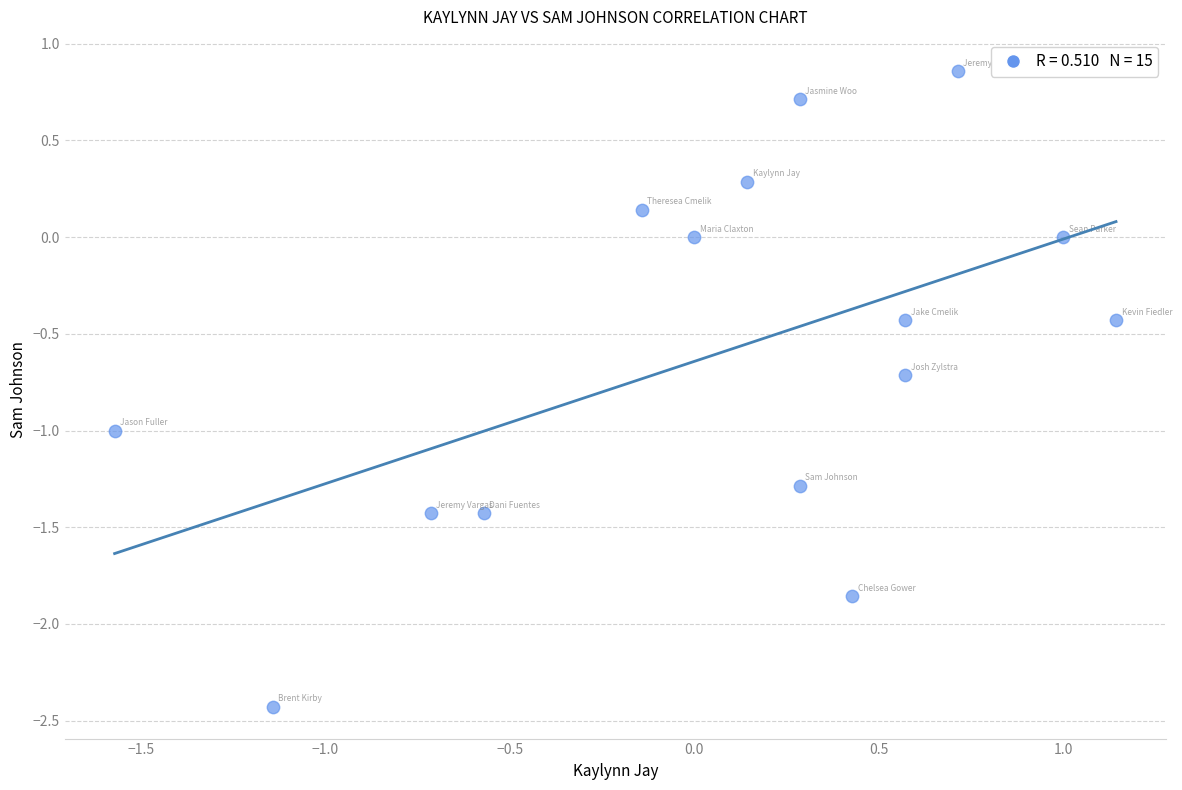

What is the range of Y values (max minus min)?

3.3